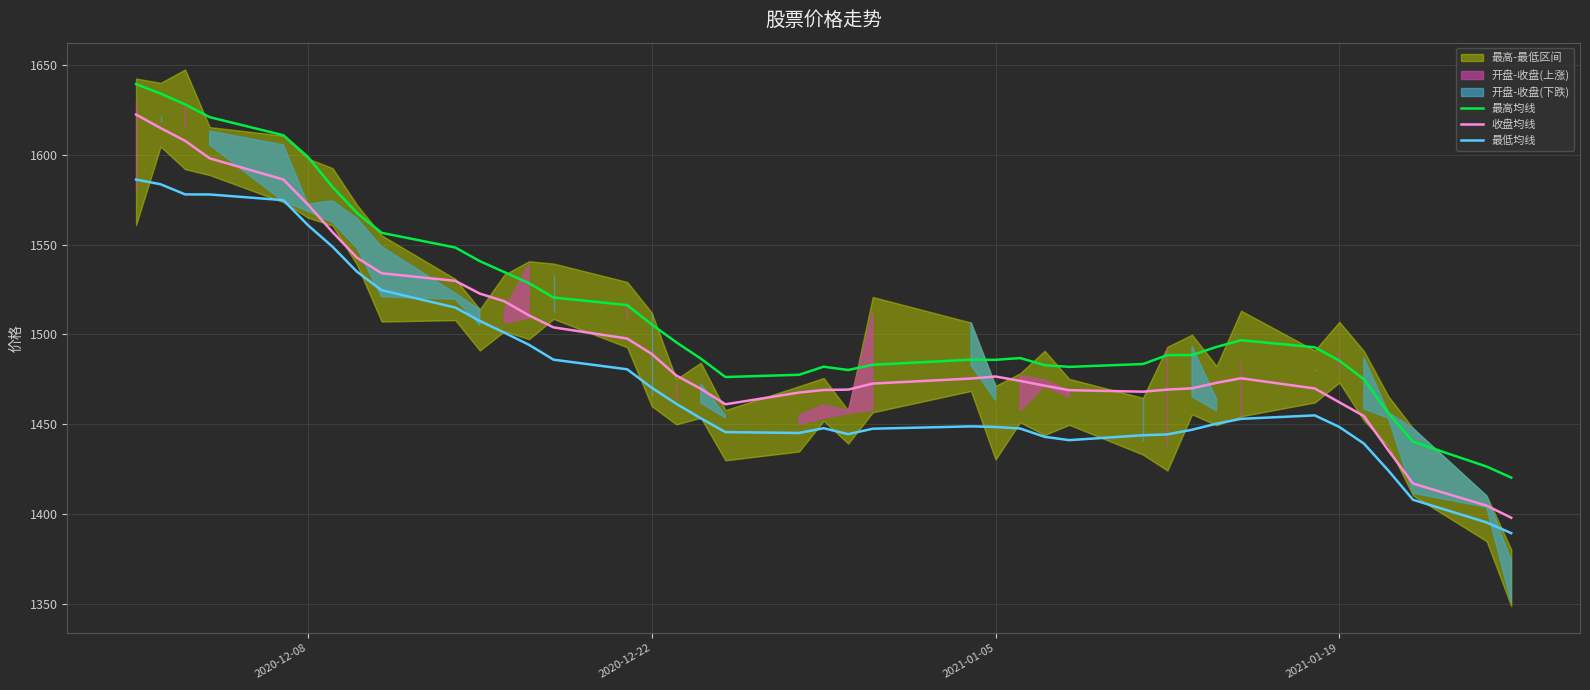

True or false: 收盘均线 and 最低均线 cross at least once.

False